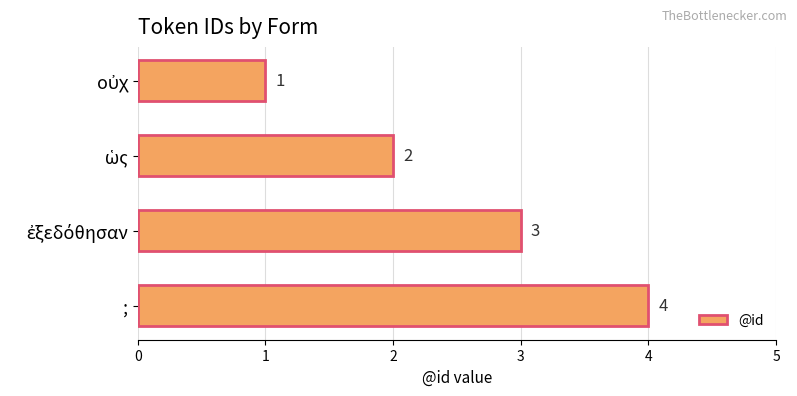

Count the values in the range 2 to 4.

3